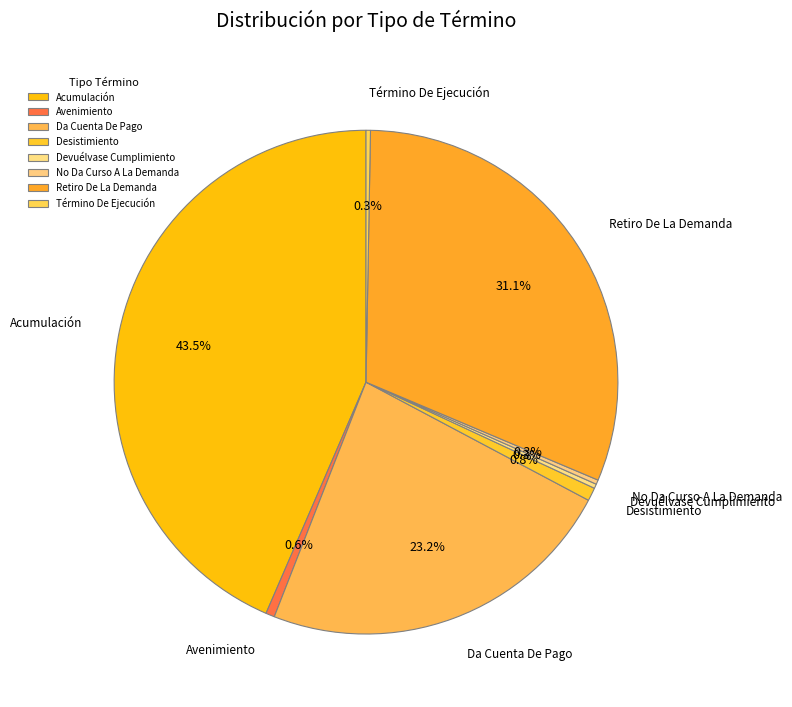

Which slice is the largest?

Acumulación